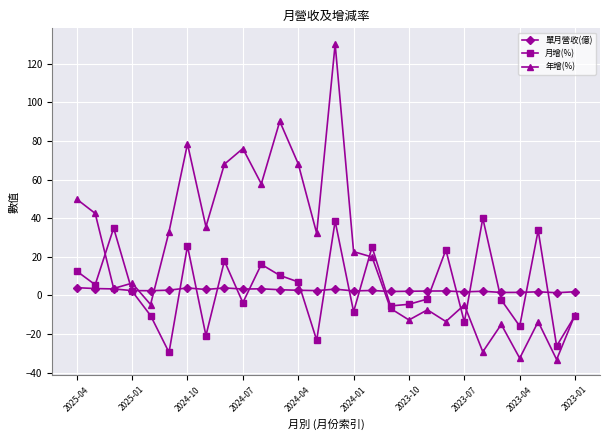

Which series has the largest range (max minus min)?

年增(%)